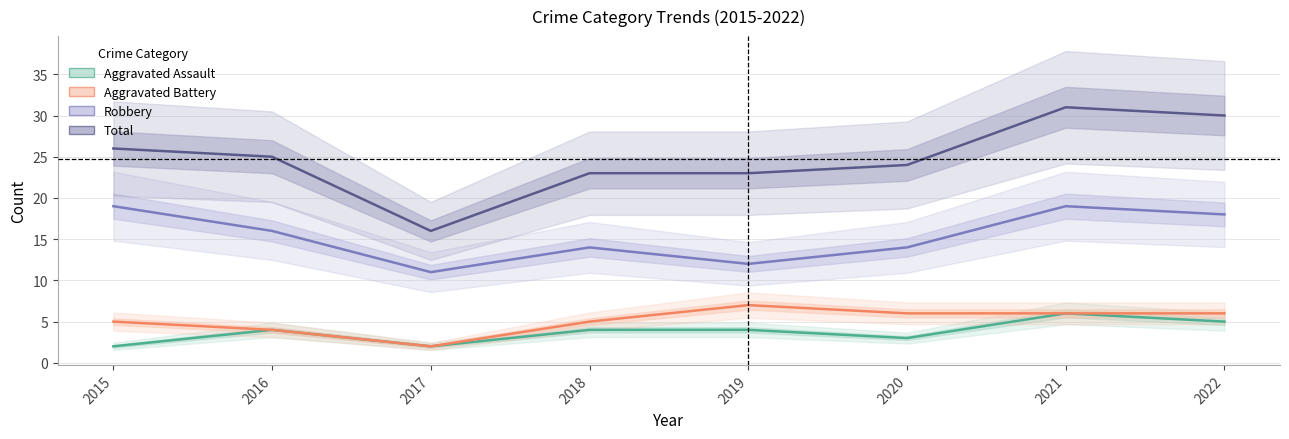

The Aggravated Battery series shows 4 at 2016. True or false?

True